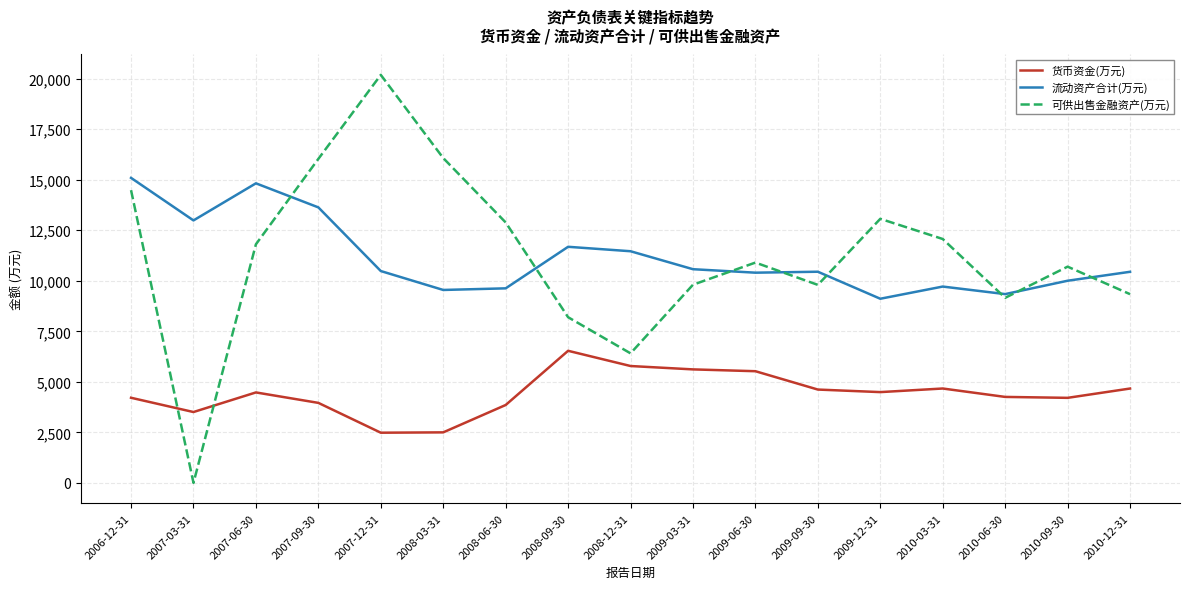

Which category has the highest value in the 可供出售金融资产(万元) series?

2007-12-31